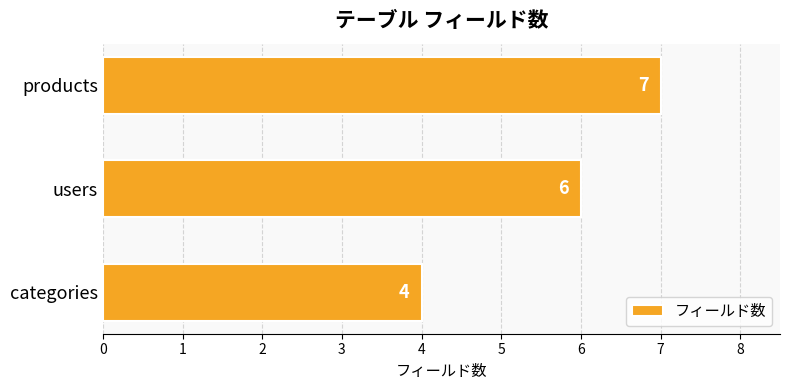

Is it true that the value at categories is 4?

True